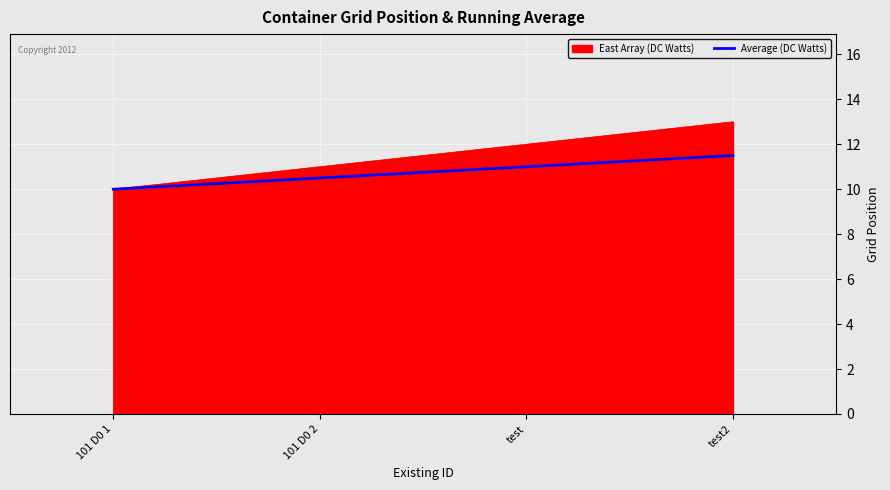

What is the maximum value shown in the chart?

13.0